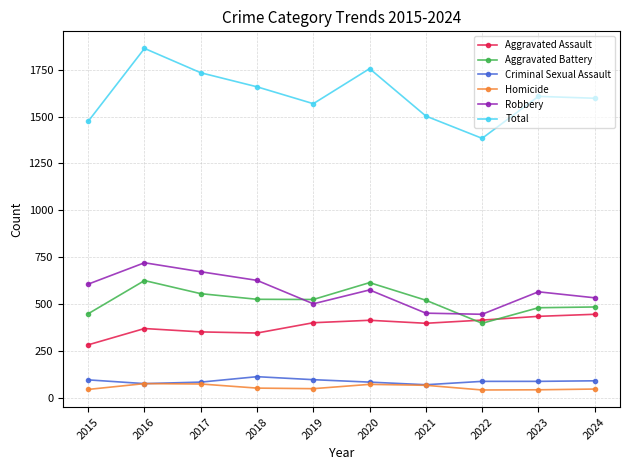

What is the highest value of the Robbery series?

720